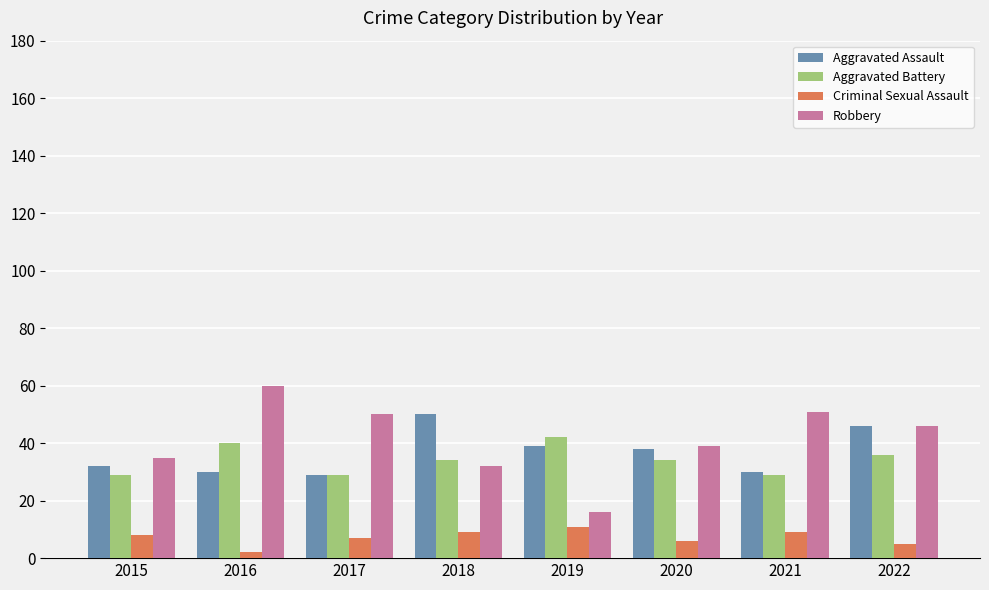

Reading left to right, transcribe all the data shown in this chart.

Aggravated Assault: 2015=32	2016=30	2017=29	2018=50	2019=39	2020=38	2021=30	2022=46
Aggravated Battery: 2015=29	2016=40	2017=29	2018=34	2019=42	2020=34	2021=29	2022=36
Criminal Sexual Assault: 2015=8	2016=2	2017=7	2018=9	2019=11	2020=6	2021=9	2022=5
Robbery: 2015=35	2016=60	2017=50	2018=32	2019=16	2020=39	2021=51	2022=46